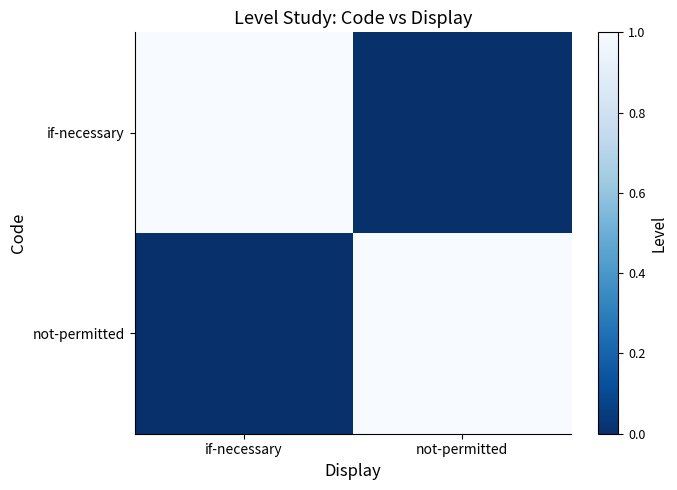

Which series has the widest spread of values?

if-necessary